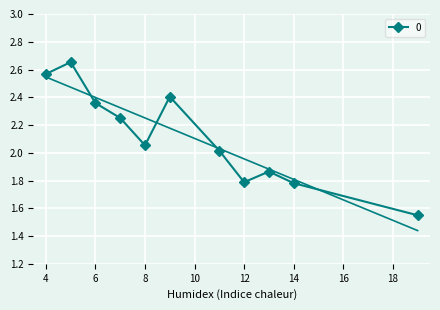

How many interior local valleys does the 0 series have?

2